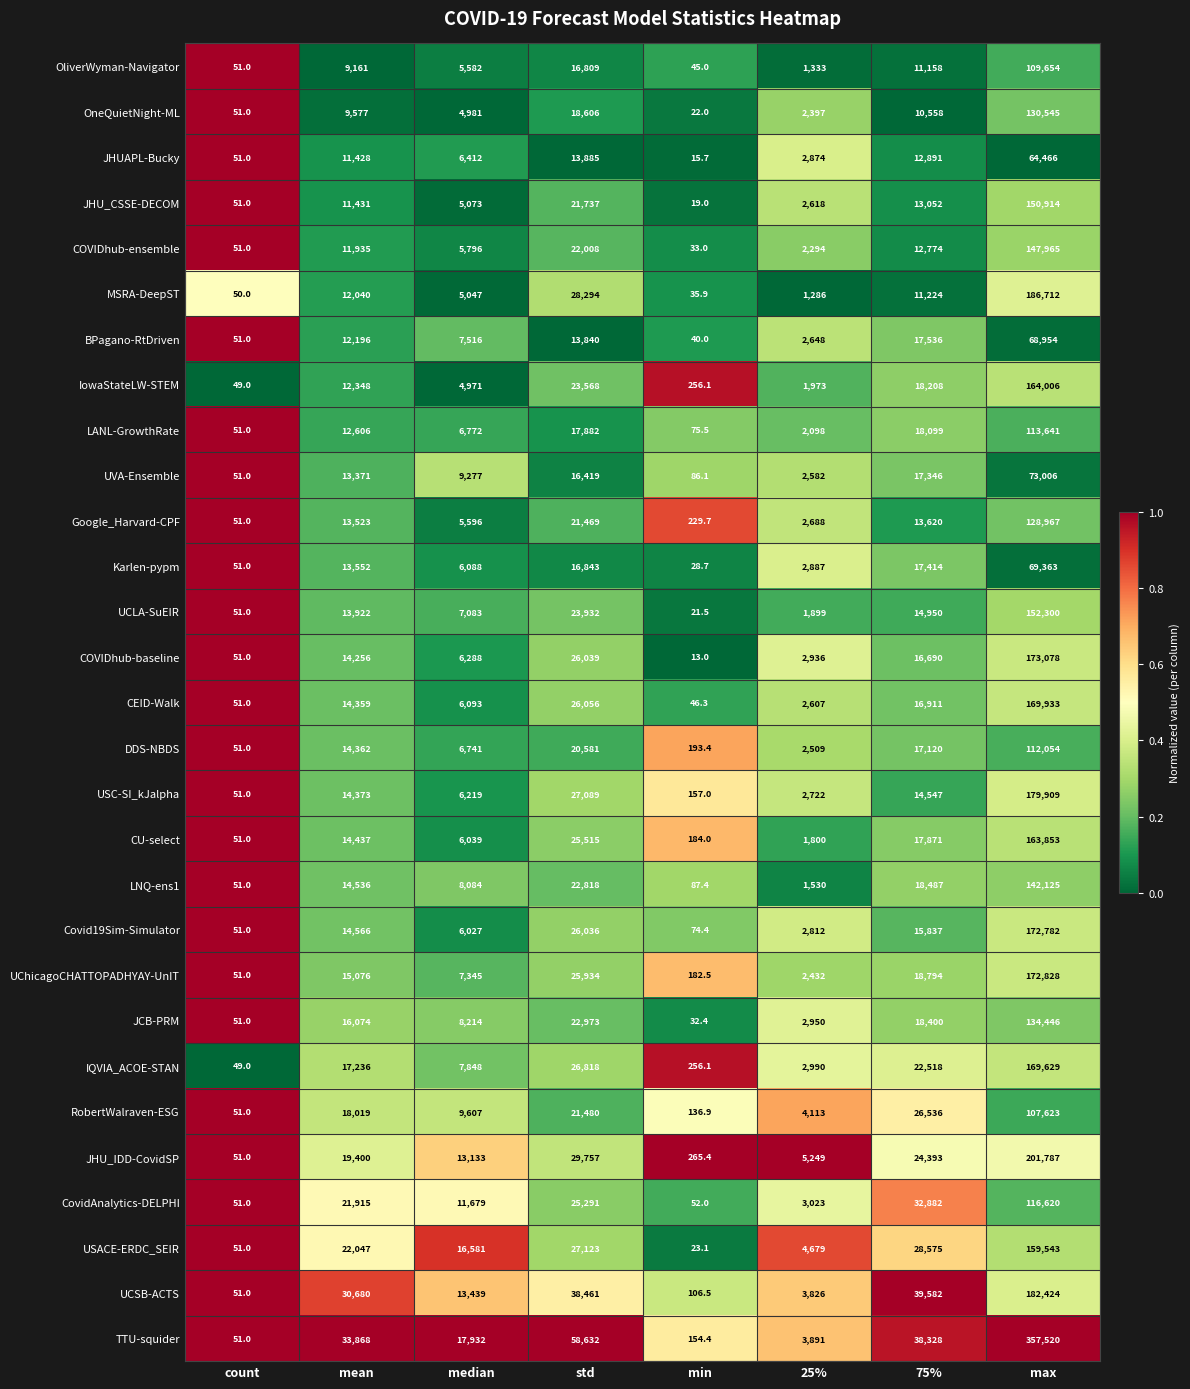

Rank the series by their maximum value, from lowest to highest.

JHUAPL-Bucky, BPagano-RtDriven, Karlen-pypm, UVA-Ensemble, RobertWalraven-ESG, OliverWyman-Navigator, DDS-NBDS, LANL-GrowthRate, CovidAnalytics-DELPHI, Google_Harvard-CPF, OneQuietNight-ML, JCB-PRM, LNQ-ens1, COVIDhub-ensemble, JHU_CSSE-DECOM, UCLA-SuEIR, USACE-ERDC_SEIR, CU-select, IowaStateLW-STEM, IQVIA_ACOE-STAN, CEID-Walk, Covid19Sim-Simulator, UChicagoCHATTOPADHYAY-UnIT, COVIDhub-baseline, USC-SI_kJalpha, UCSB-ACTS, MSRA-DeepST, JHU_IDD-CovidSP, TTU-squider